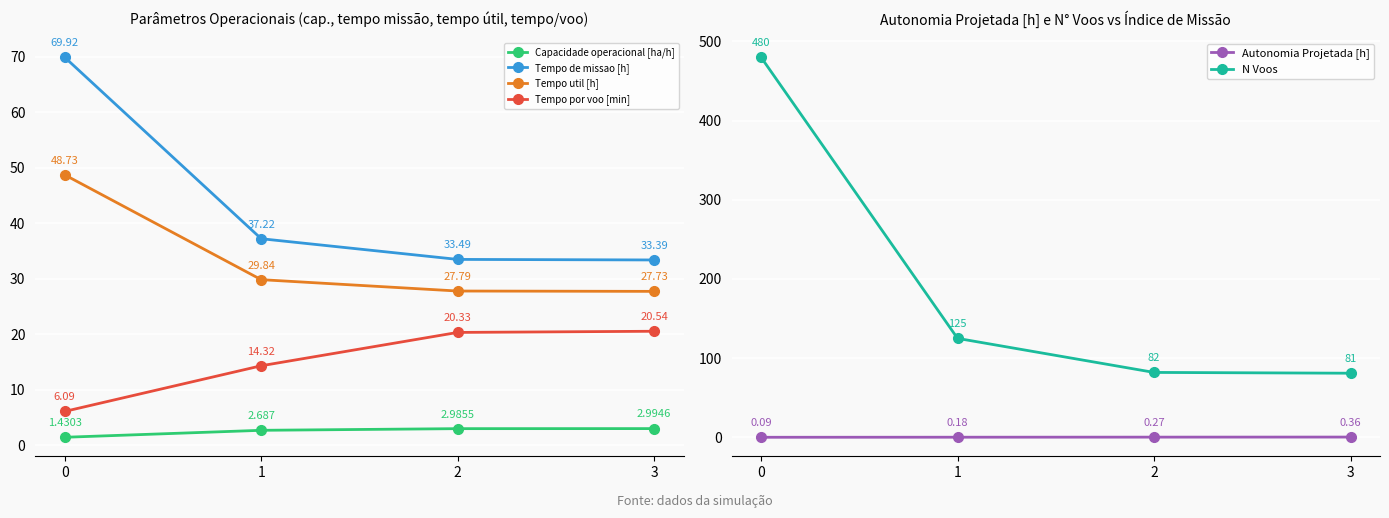

Reading right to left, list all the values displayed in this chart.

Capacidade operacional [ha/h]: 3.0	3.0	2.7	1.4
Tempo de missao [h]: 33.4	33.5	37.2	69.9
Tempo util [h]: 27.7	27.8	29.8	48.7
Tempo por voo [min]: 20.5	20.3	14.3	6.1
Autonomia Projetada [h]: 0.4	0.3	0.2	0.1
N Voos: 81.0	82.0	125.0	480.0